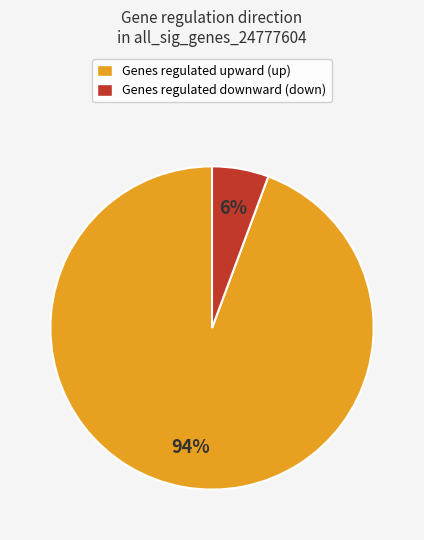

How many segments does this pie chart have?

2